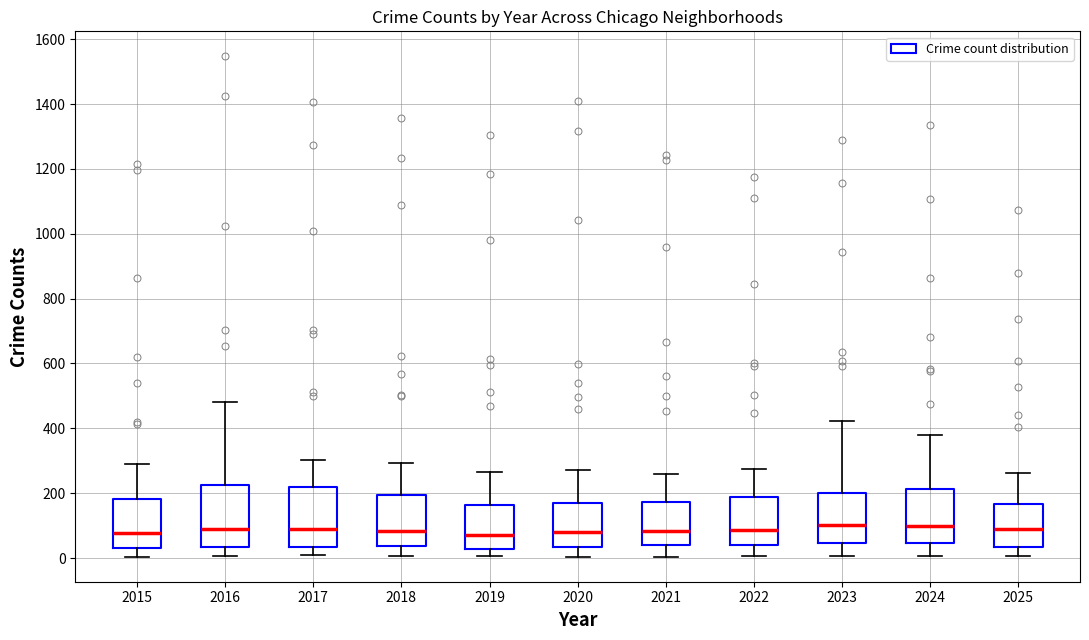

Reading left to right, read every box against the y-axis: the position of its median line, the range the box covers, and the ends of its whiskers. The values are not printed on the chart, so give them approximately, as read against the axis.

2015: median 80, box 40 to 180, whiskers 0 to 300
2016: median 80, box 40 to 220, whiskers 0 to 480
2017: median 80, box 40 to 220, whiskers 0 to 300
2018: median 80, box 40 to 200, whiskers 0 to 300
2019: median 80, box 20 to 160, whiskers 0 to 260
2020: median 80, box 40 to 160, whiskers 0 to 280
2021: median 80, box 40 to 180, whiskers 0 to 260
2022: median 80, box 40 to 180, whiskers 0 to 280
2023: median 100, box 40 to 200, whiskers 0 to 420
2024: median 100, box 40 to 220, whiskers 0 to 380
2025: median 80, box 40 to 160, whiskers 0 to 260